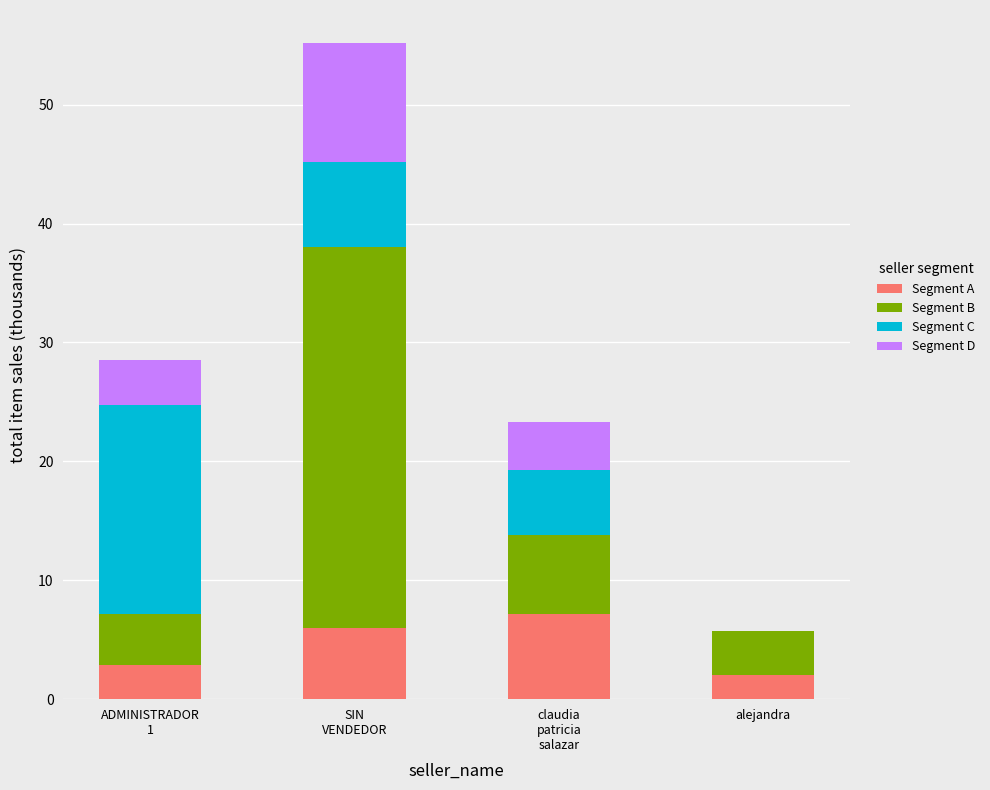

What is the highest value of the Segment A series?

7.2